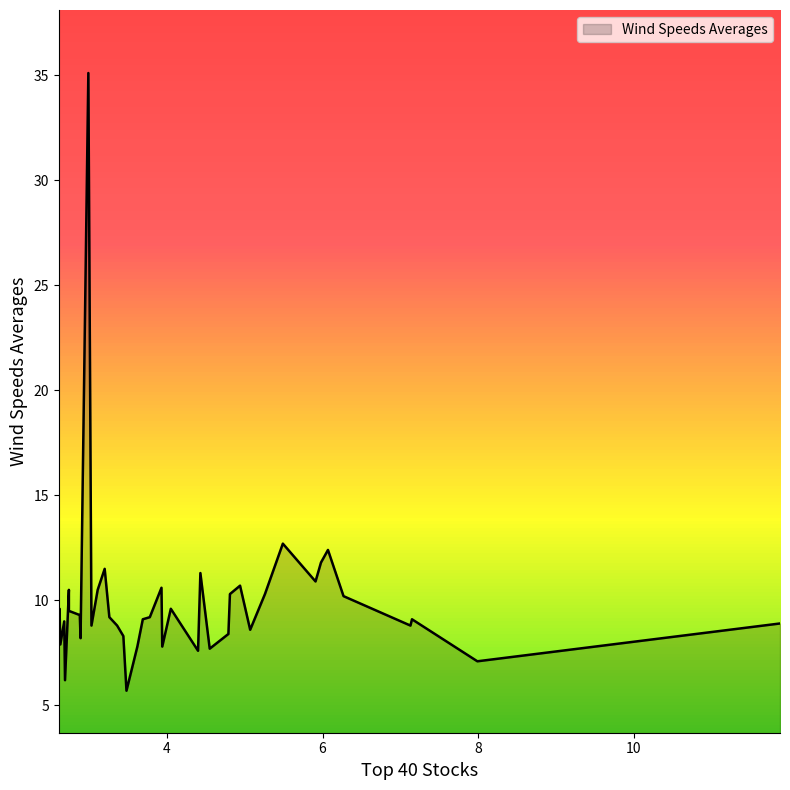

Where is the data nearest to the value 20?

5.49